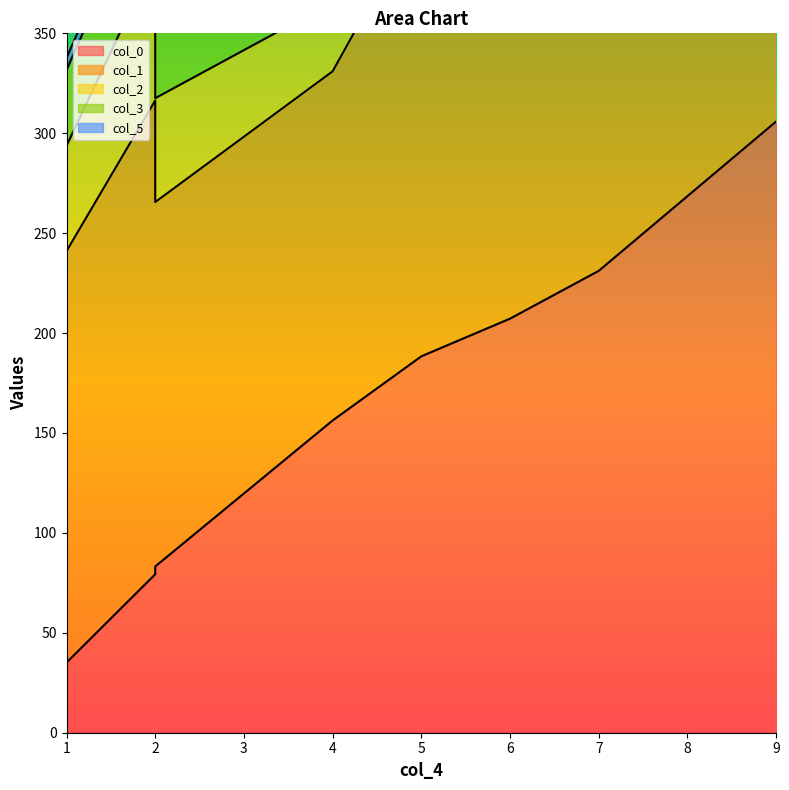

At which category is the sum across all series the highest?

9